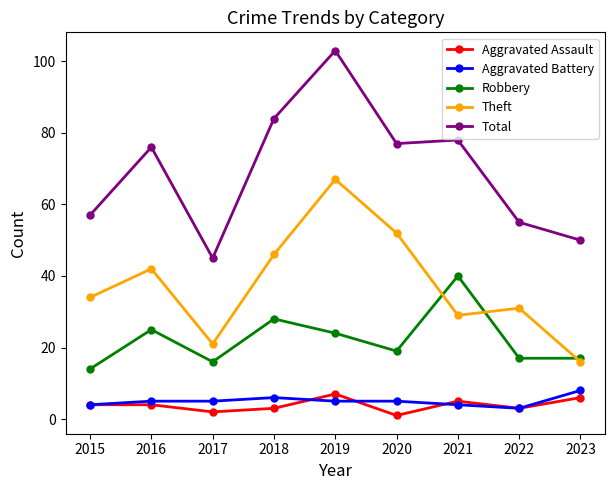

Which category has the lowest value across all series?

2020